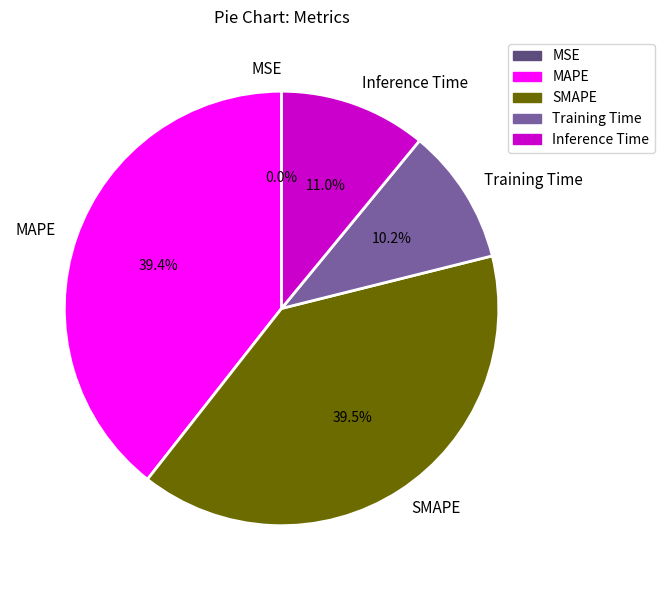

Does any single category account for the majority?

No